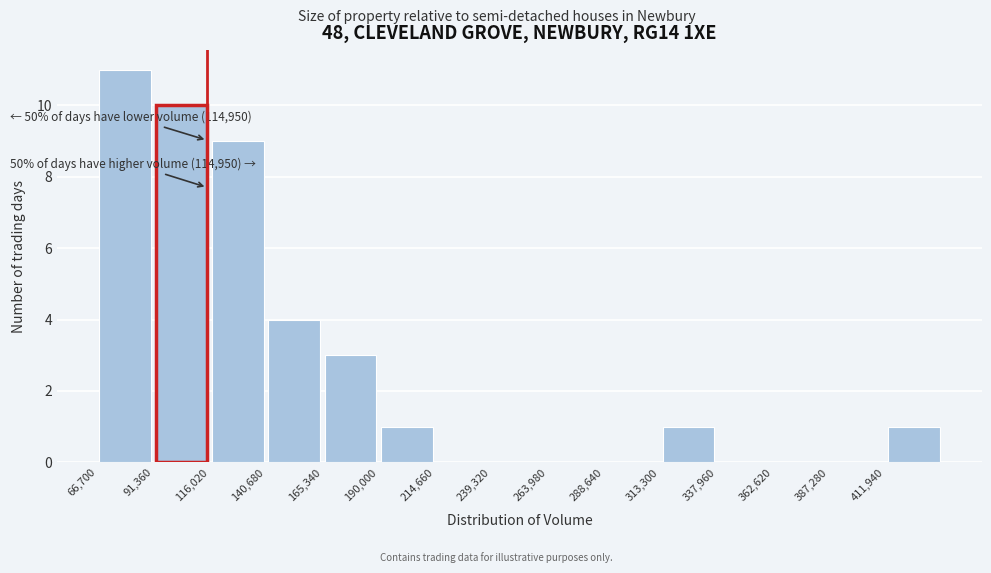

Which range on the x-axis has the tallest bar?

65000 to 90000